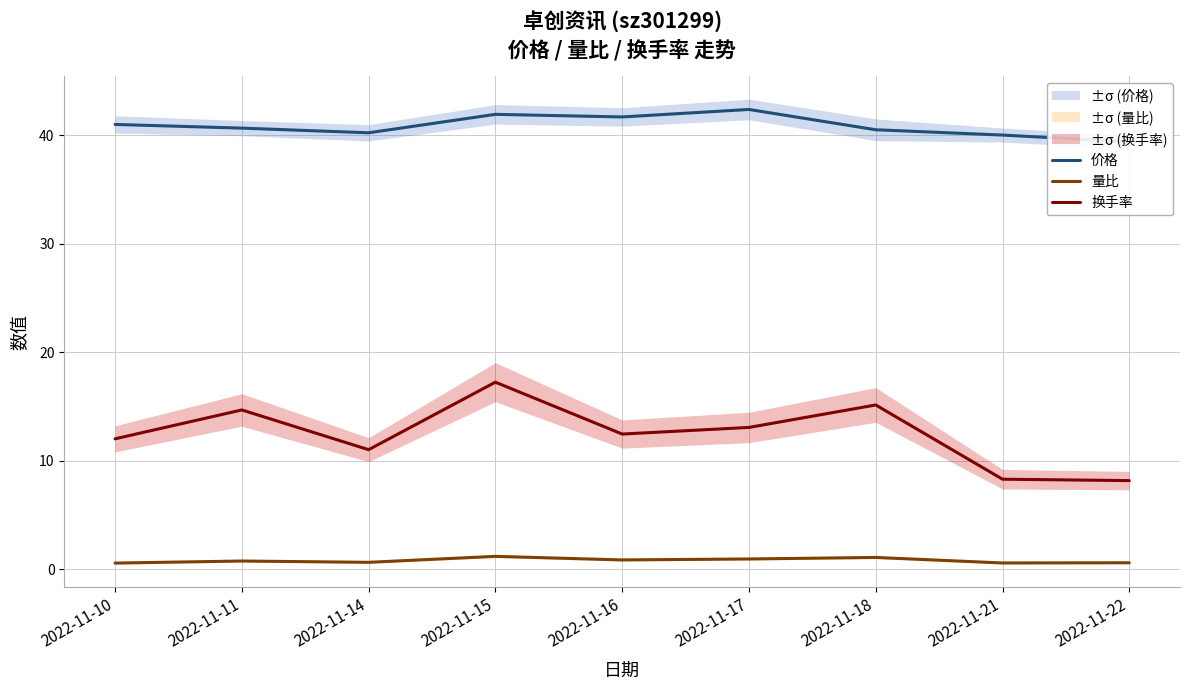

True or false: 量比 has more than 1 interior local peaks.

True